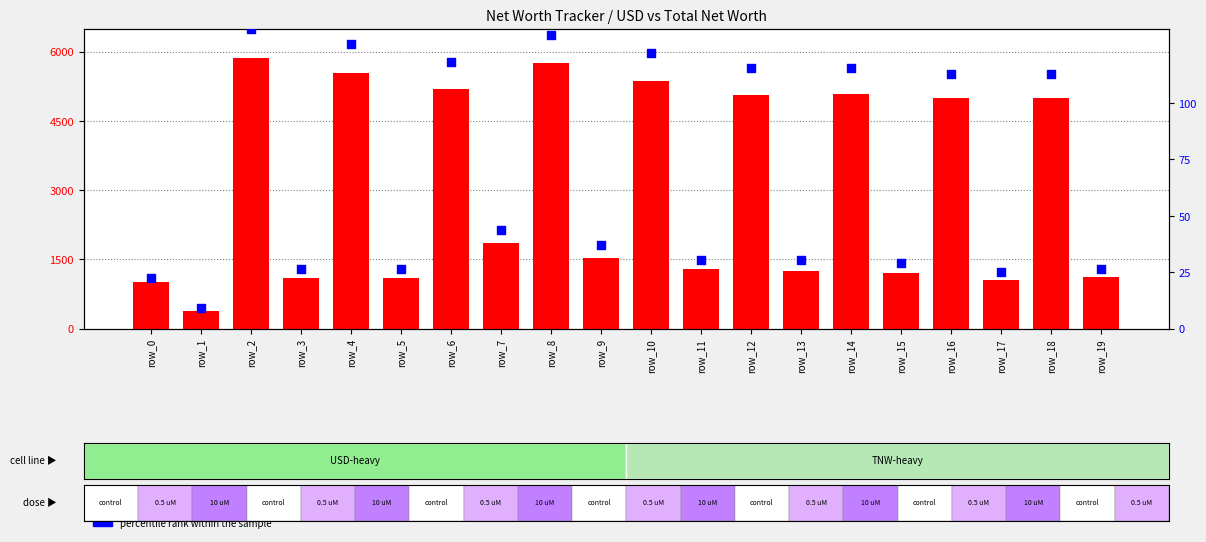

At which category is the sum across all series the highest?

row_2